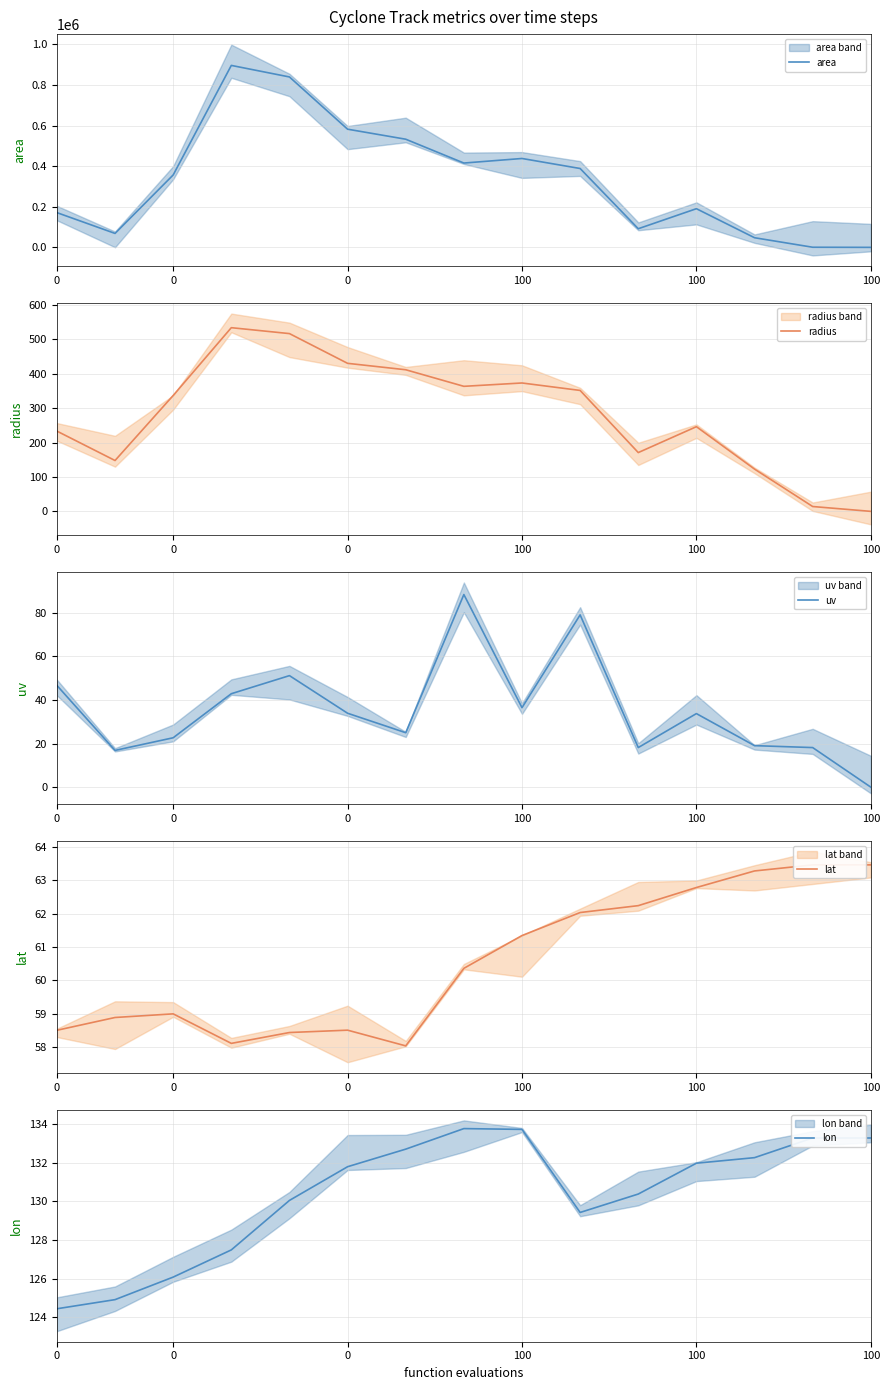

What is the label of the 3rd point from the right?

12